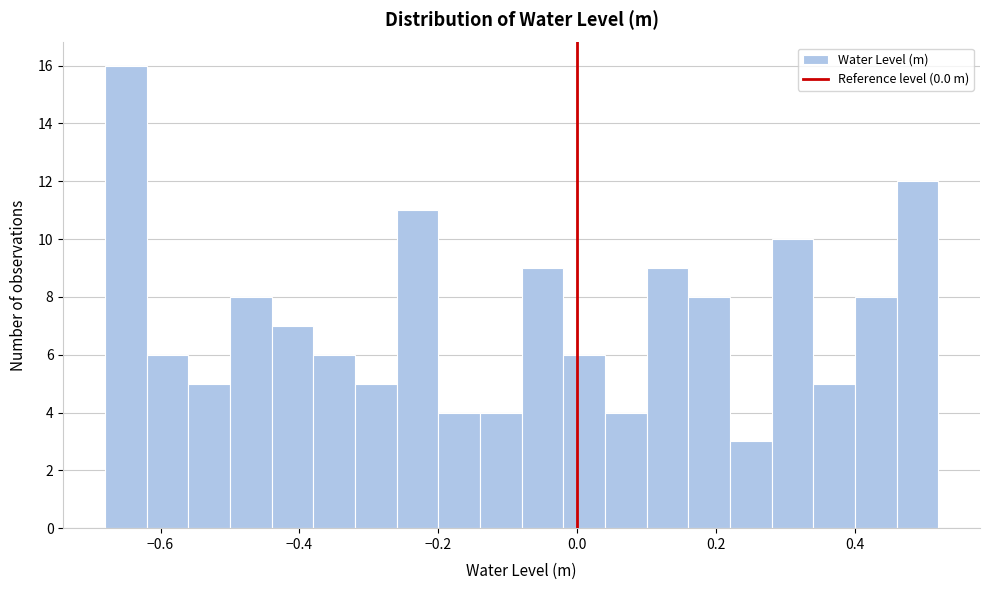

Read against the x-axis, roughly where is the centre of the tallest bar?

-0.64